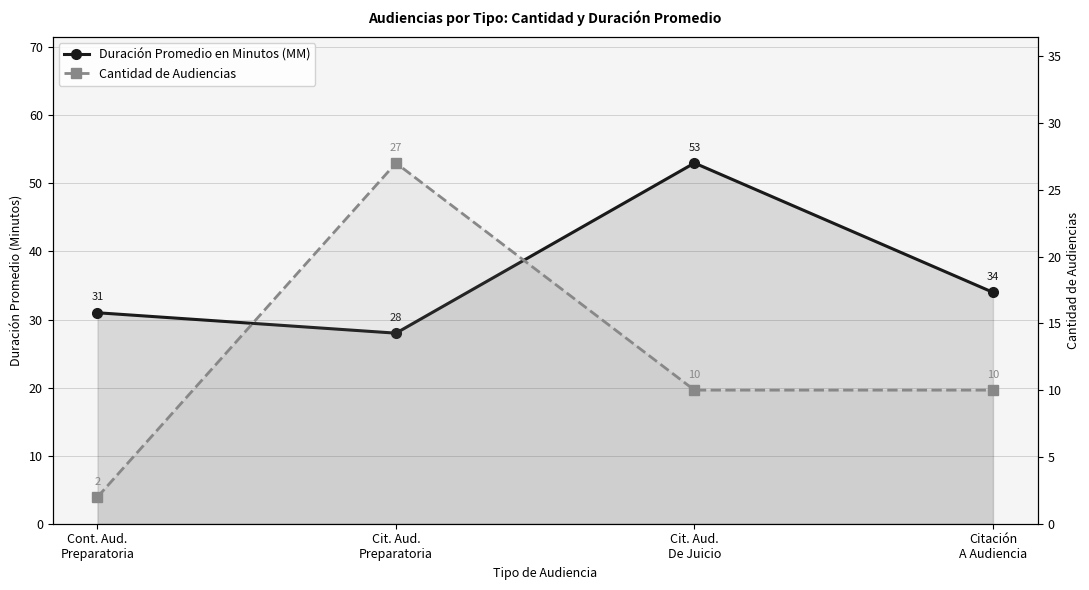

List the series in order of their overall mean, lowest first.

Cantidad de Audiencias, Duración Promedio en Minutos (MM)